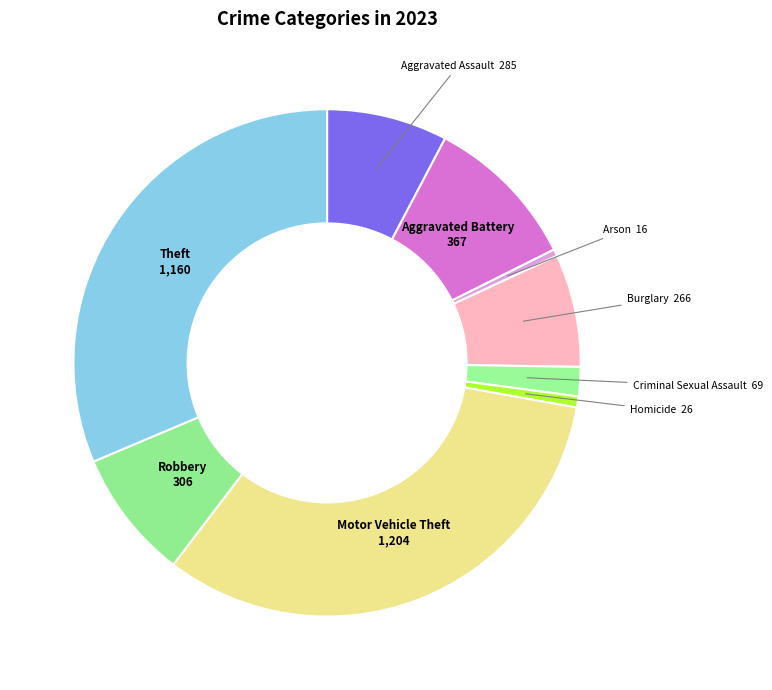

To the nearest percent, what is the difference between the largest and smallest slice percentages?

32%